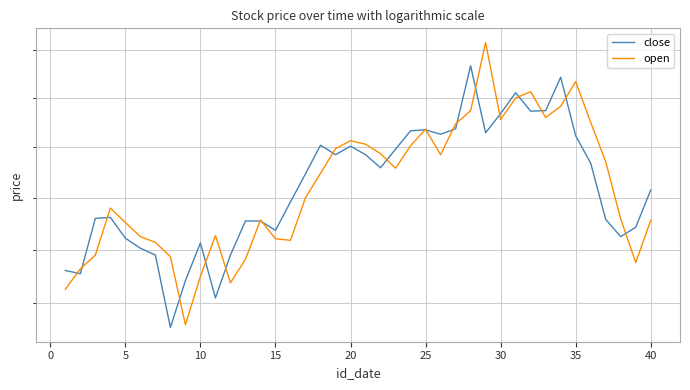

True or false: open and close cross at least once.

True